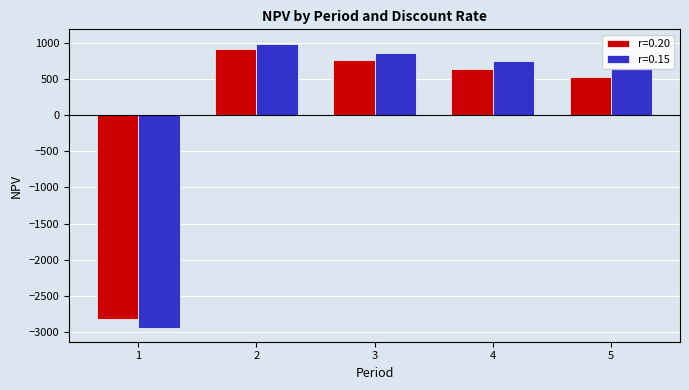

Which series has the largest total across all categories?

r=0.15